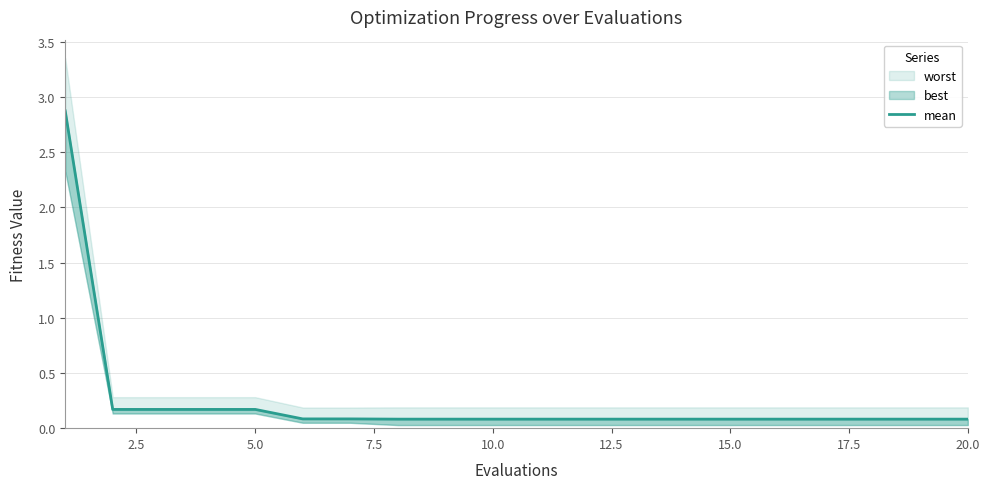

At which category does the chart reach its minimum across all series?

17.5